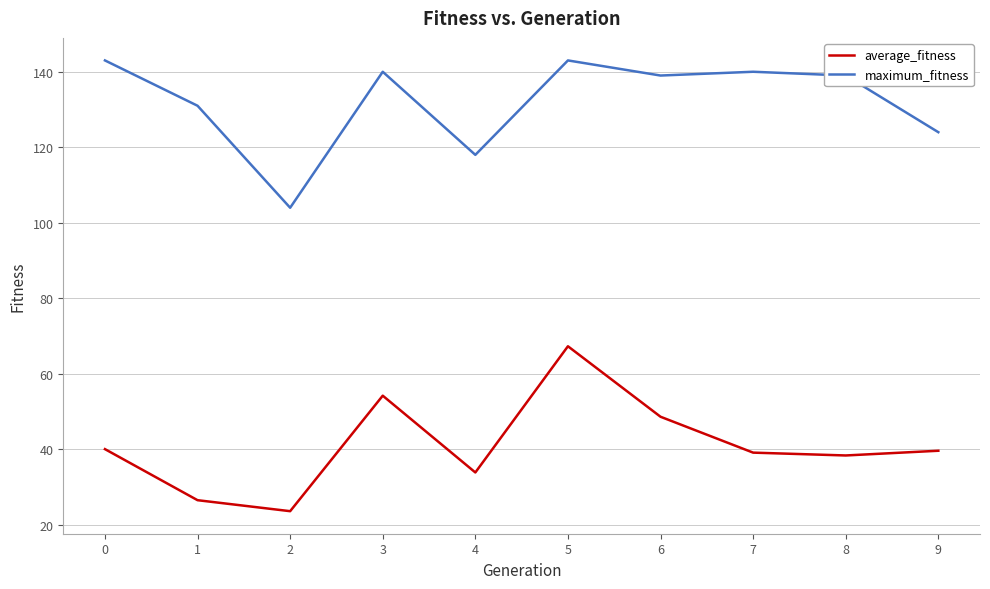

Which series changed the most between 2 and 5?

average_fitness